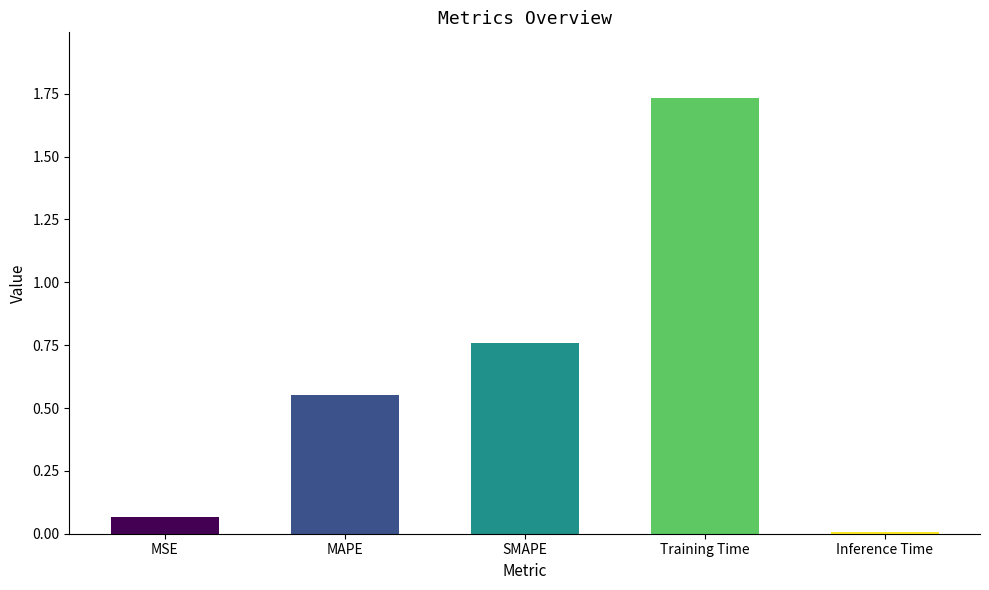

What is the change in value from Training Time to Inference Time?

-1.7